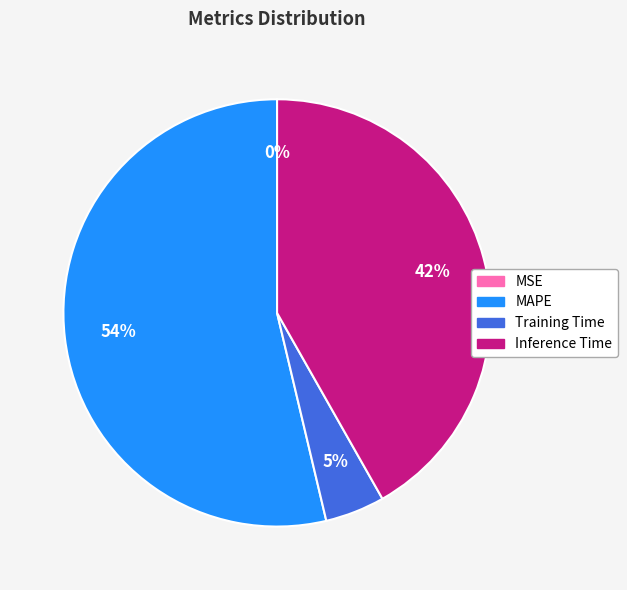

To the nearest percent, what is the average slice percentage?

25%